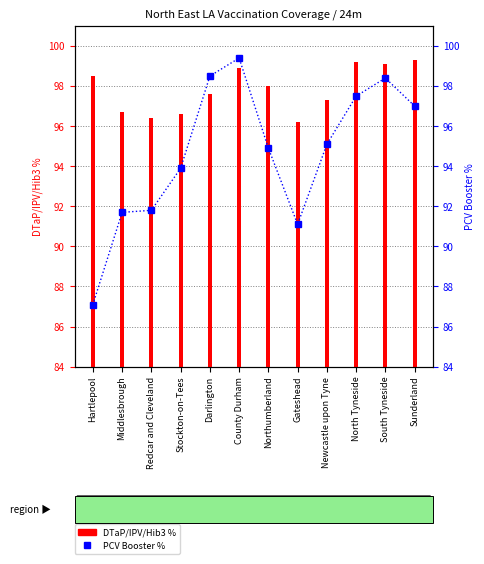

Reading right to left, extract all data points from this chart.

DTaP/IPV/Hib3 %: 99.3	99.1	99.2	97.3	96.2	98.0	98.9	97.6	96.6	96.4	96.7	98.5
PCV Booster %: 97.0	98.4	97.5	95.1	91.1	94.9	99.4	98.5	93.9	91.8	91.7	87.1